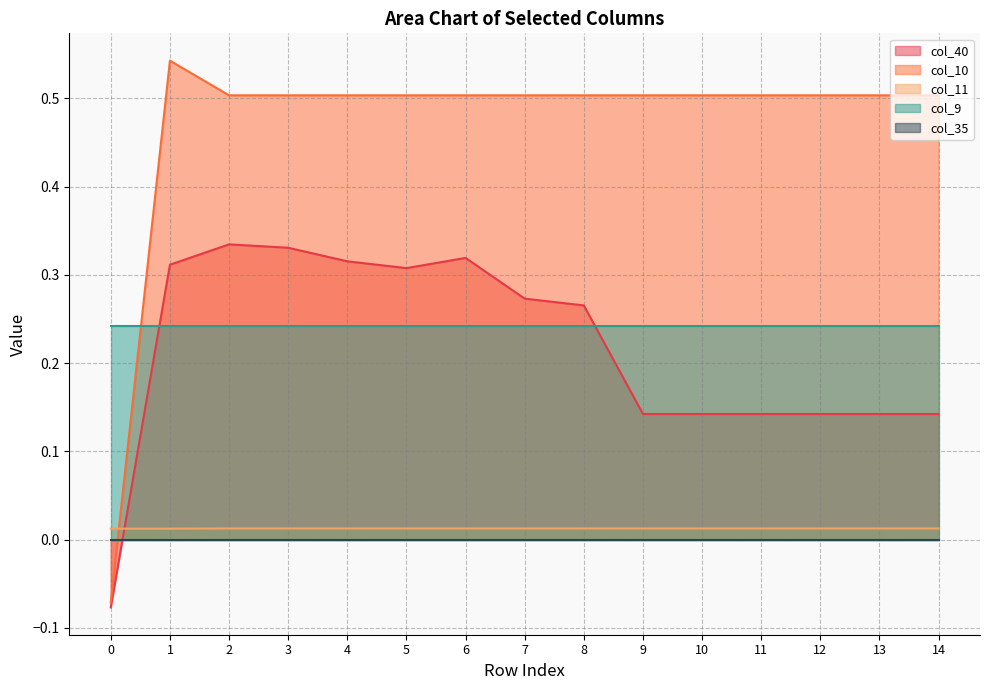

At which category is the sum across all series the highest?

1